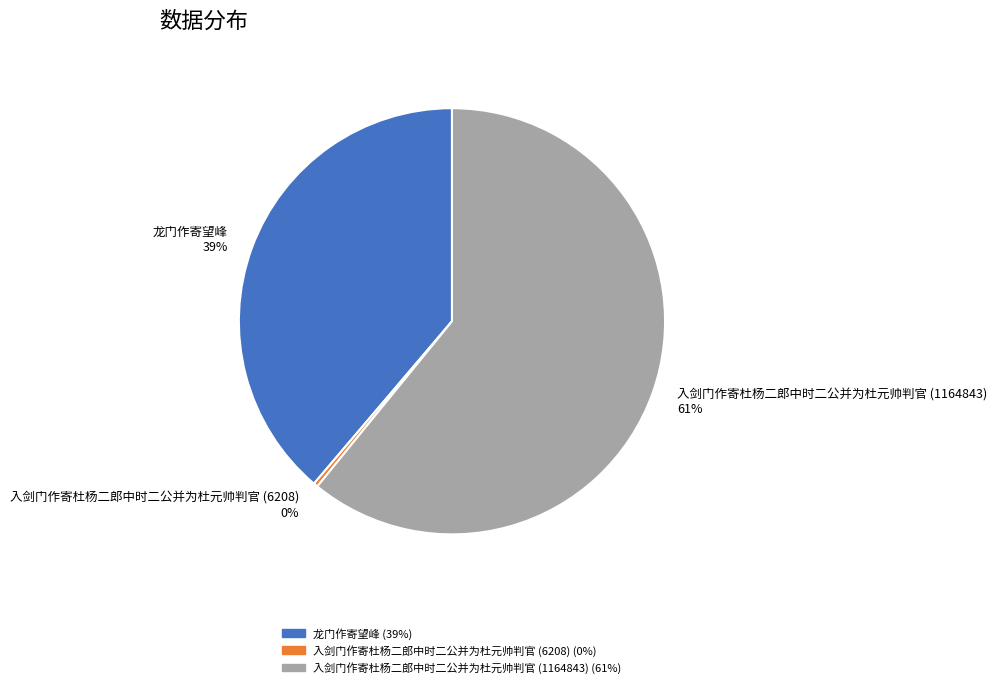

Is there any slice that represents more than half of the pie?

Yes